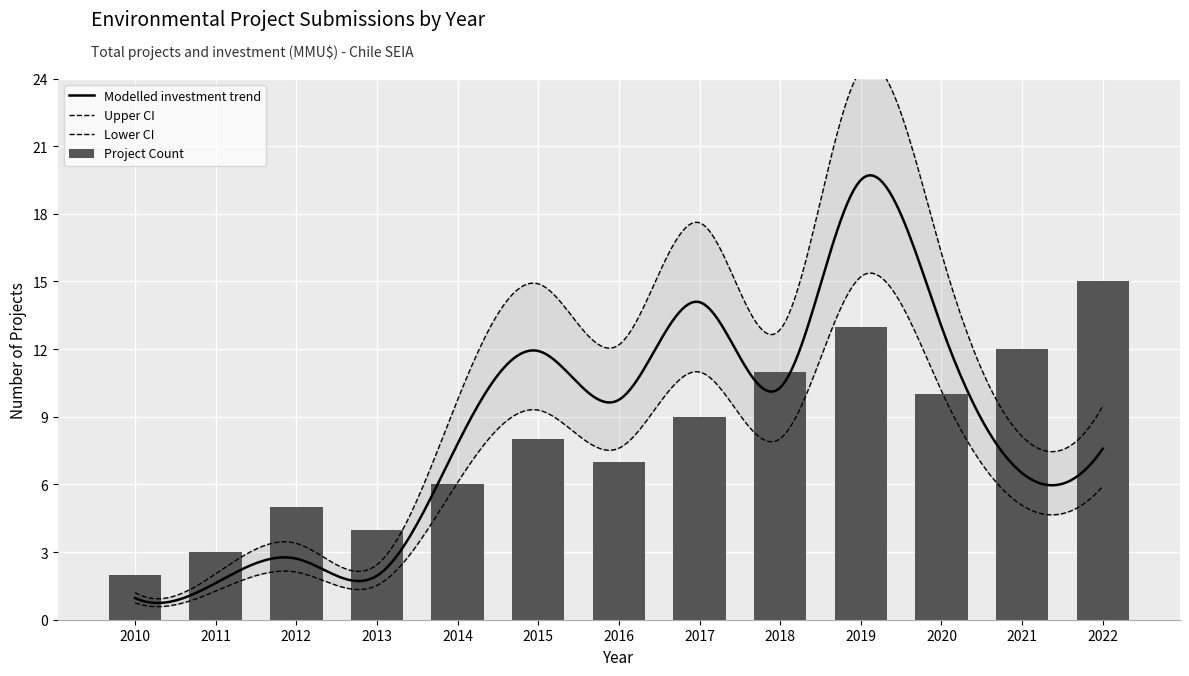

What is the smallest value displayed?

2